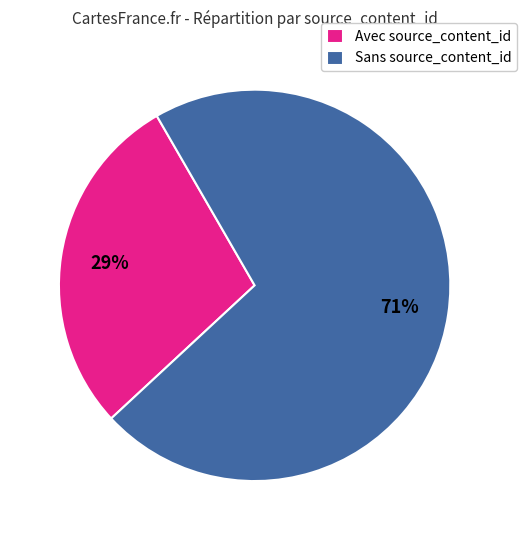

Which slice is the smallest?

Avec source_content_id